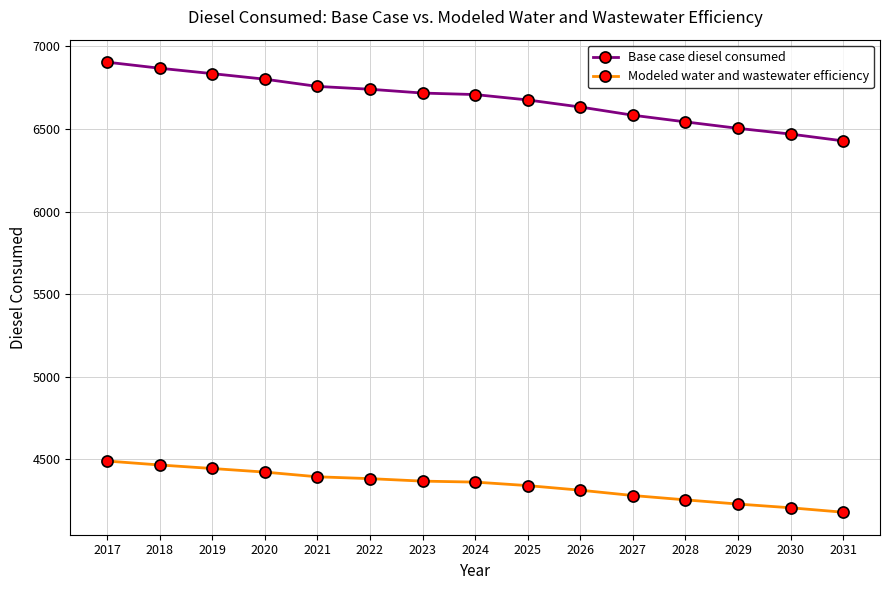

Rank the series by their average value, from lowest to highest.

Modeled water and wastewater efficiency, Base case diesel consumed